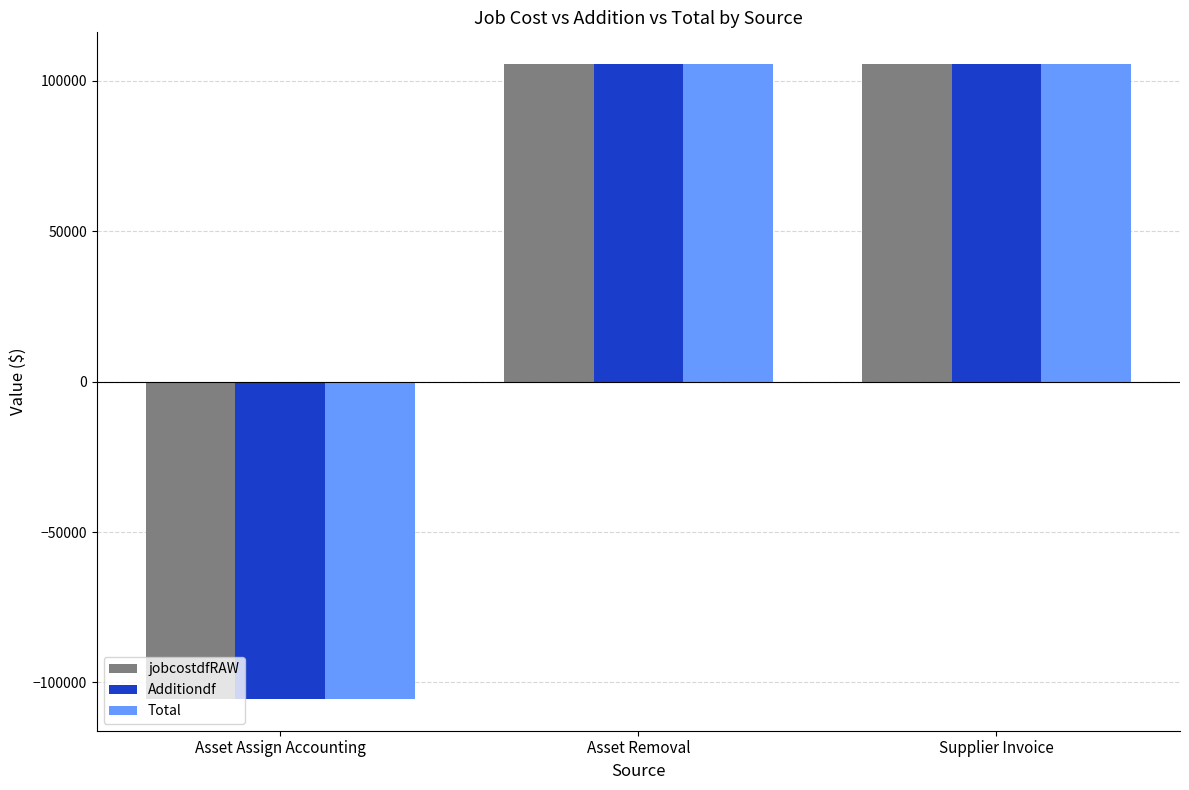

Which label corresponds to the smallest value in the chart?

Asset Assign Accounting